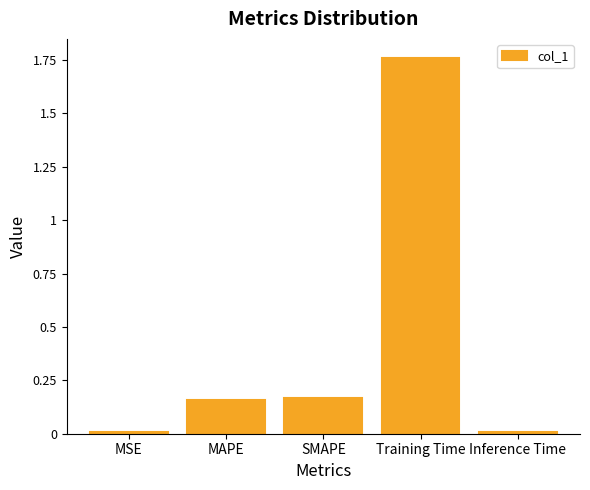

What is the average value?

0.4